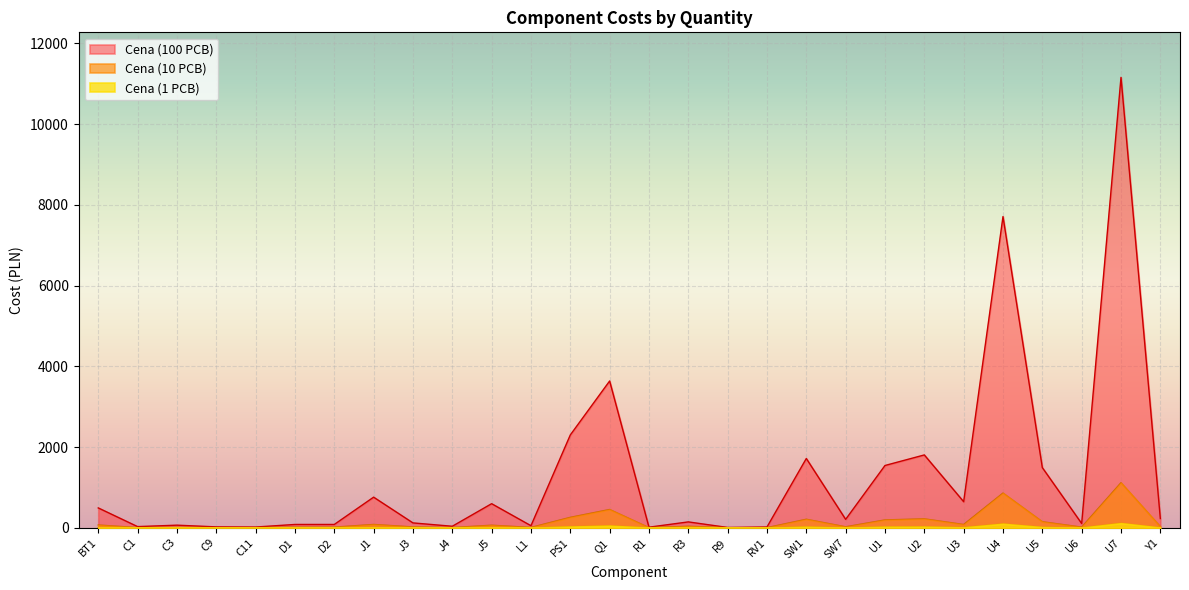

True or false: Cena (100 PCB) has more than 2 points higher than both neighbors.

True